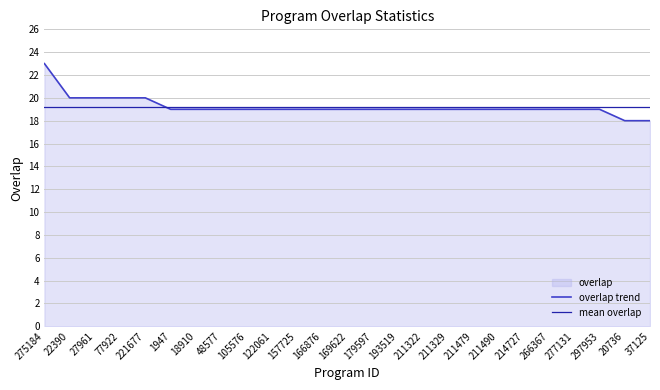

Which label corresponds to the largest value in the chart?

275184